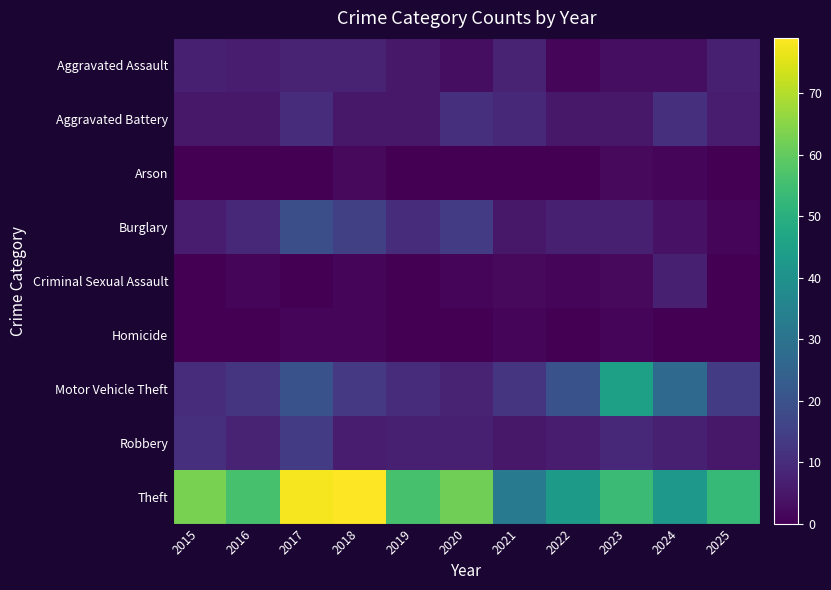

Which series has the largest total across all categories?

Theft